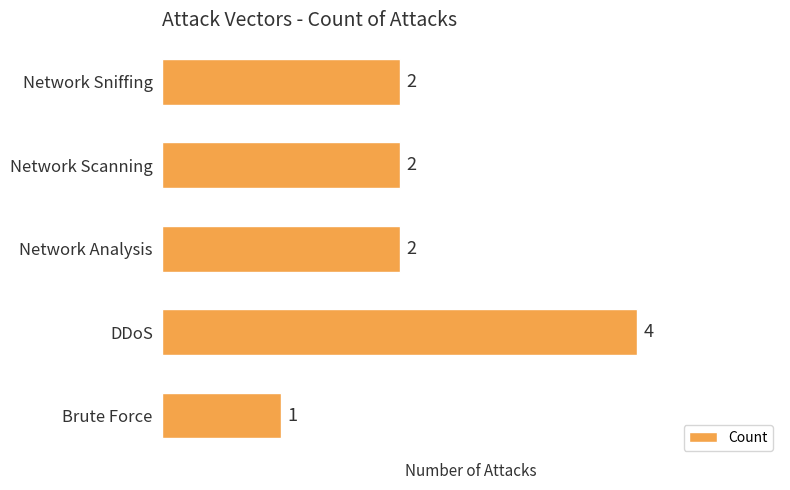

What is the smallest value displayed?

1